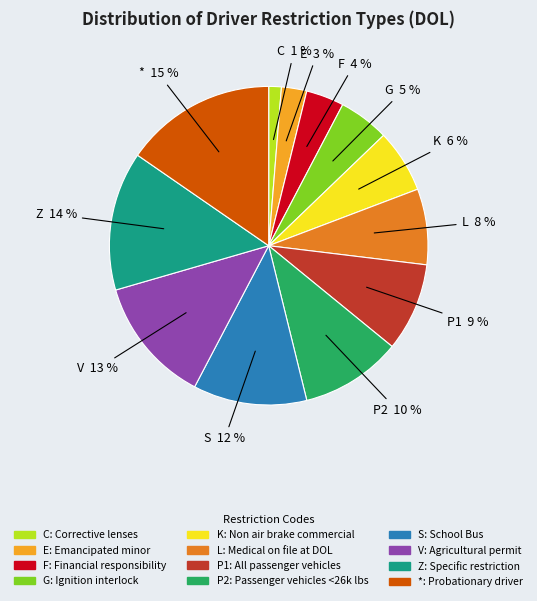

Combined, do F and K account for over 50%?

No